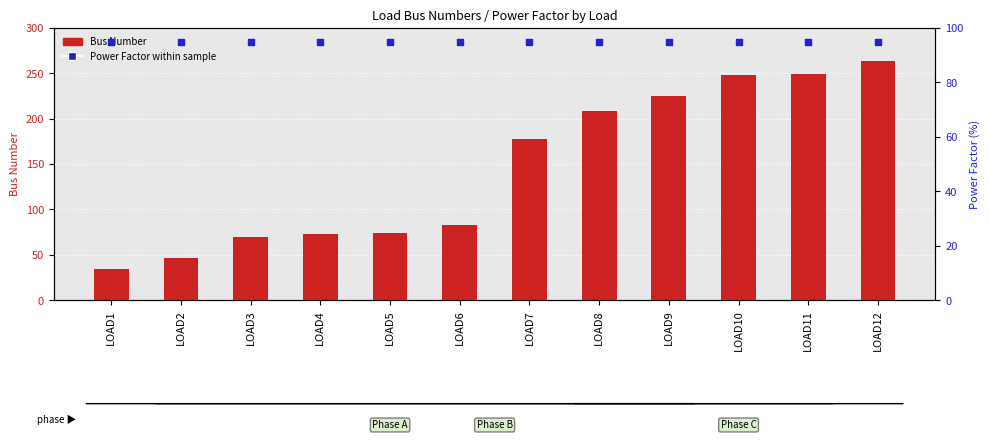

Which series reaches the minimum Y coordinate?

Bus Number